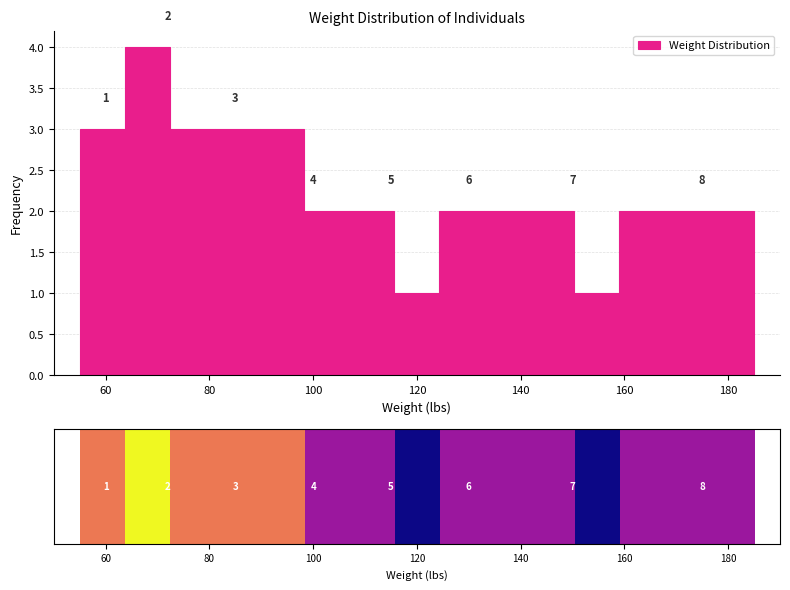

Which range on the x-axis has the tallest bar?

64 to 72